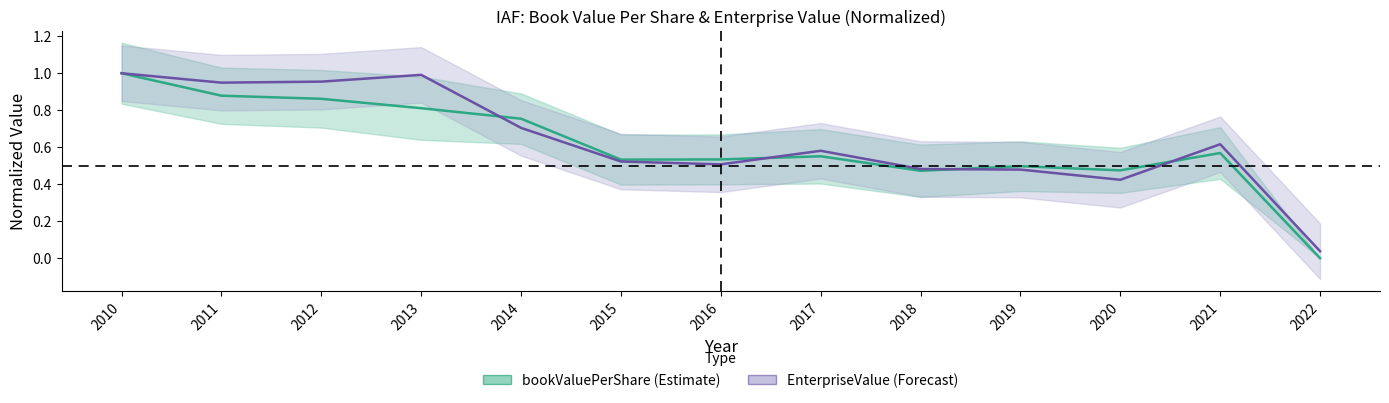

List the labels in order of EnterpriseValue (norm) value, largest first.

2010, 2013, 2012, 2011, 2014, 2021, 2017, 2015, 2016, 2018, 2019, 2020, 2022